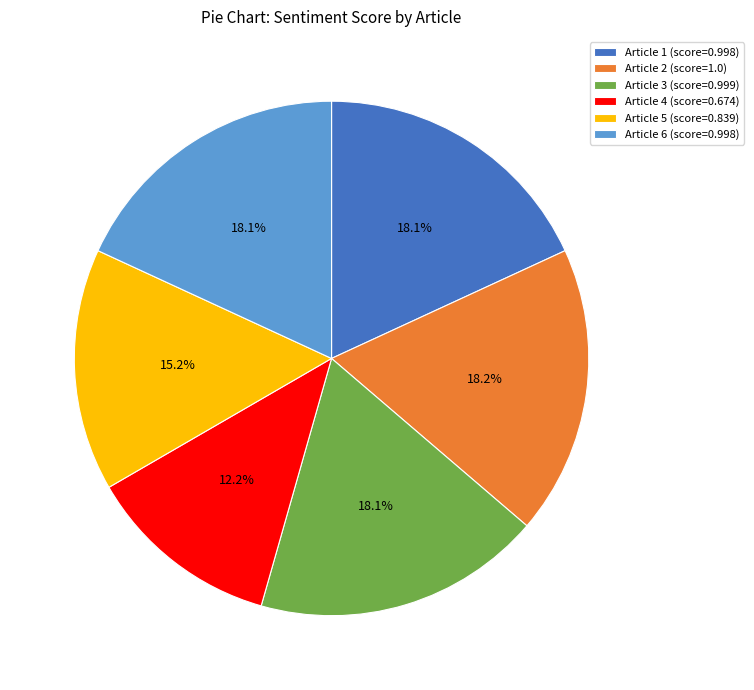

Which slice is the smallest?

Article 4